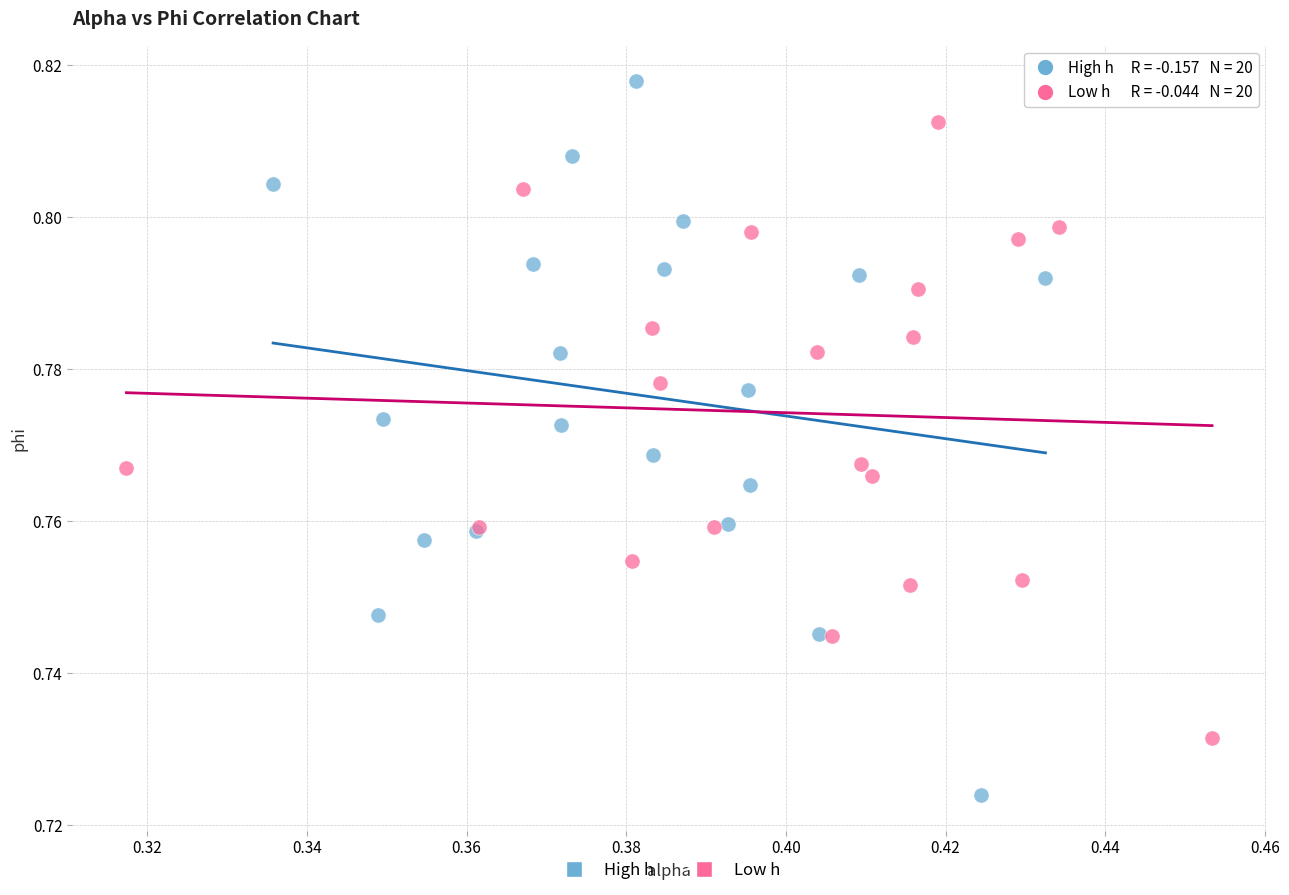

Which series reaches the maximum Y coordinate?

High h